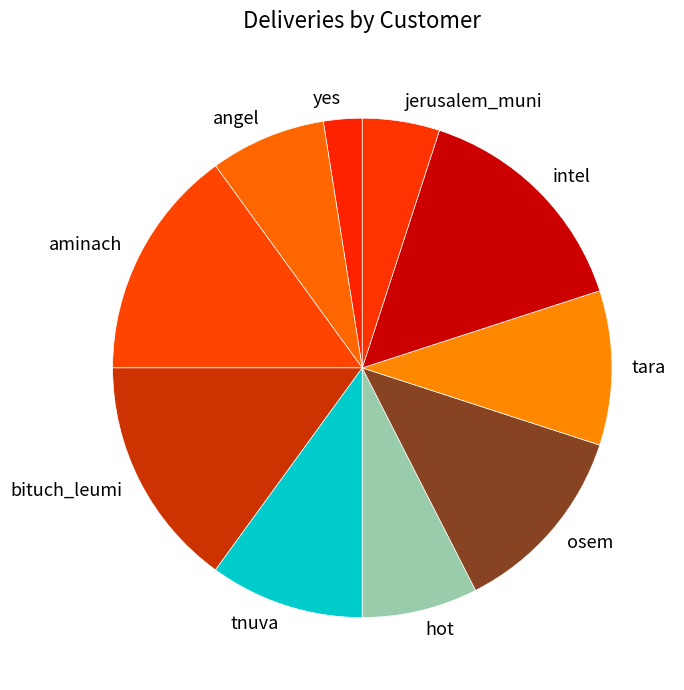

Is it true that aminach is 15% of the pie?

True